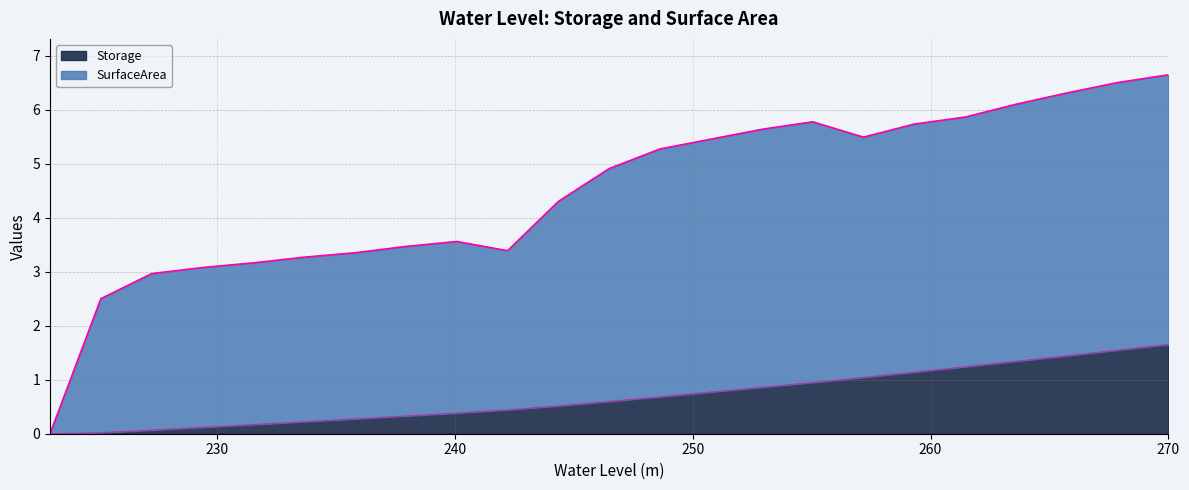

Reading right to left, list all the values displayed in this chart.

Storage: 270.0=1.7	267.86318181818183=1.5	265.72636363636366=1.4	263.58954545454543=1.3	261.45272727272726=1.2	259.3159090909091=1.1	257.1790909090909=1.0	255.04227272727275=0.9	252.90545454545455=0.9	250.76863636363638=0.8	248.63181818181818=0.7	246.495=0.6	244.35818181818183=0.5	242.22136363636363=0.4	240.08454545454546=0.4	237.94772727272726=0.3	235.8109090909091=0.3	233.67409090909092=0.2	231.53727272727272=0.2	229.40045454545455=0.1	227.26363636363638=0.1	225.12681818181818=0.0	222.99=0.0
SurfaceArea: 270.0=6.7	267.86318181818183=6.5	265.72636363636366=6.3	263.58954545454543=6.1	261.45272727272726=5.9	259.3159090909091=5.7	257.1790909090909=5.5	255.04227272727275=5.8	252.90545454545455=5.6	250.76863636363638=5.5	248.63181818181818=5.3	246.495=4.9	244.35818181818183=4.3	242.22136363636363=3.4	240.08454545454546=3.6	237.94772727272726=3.5	235.8109090909091=3.4	233.67409090909092=3.3	231.53727272727272=3.2	229.40045454545455=3.1	227.26363636363638=3.0	225.12681818181818=2.5	222.99=0.0